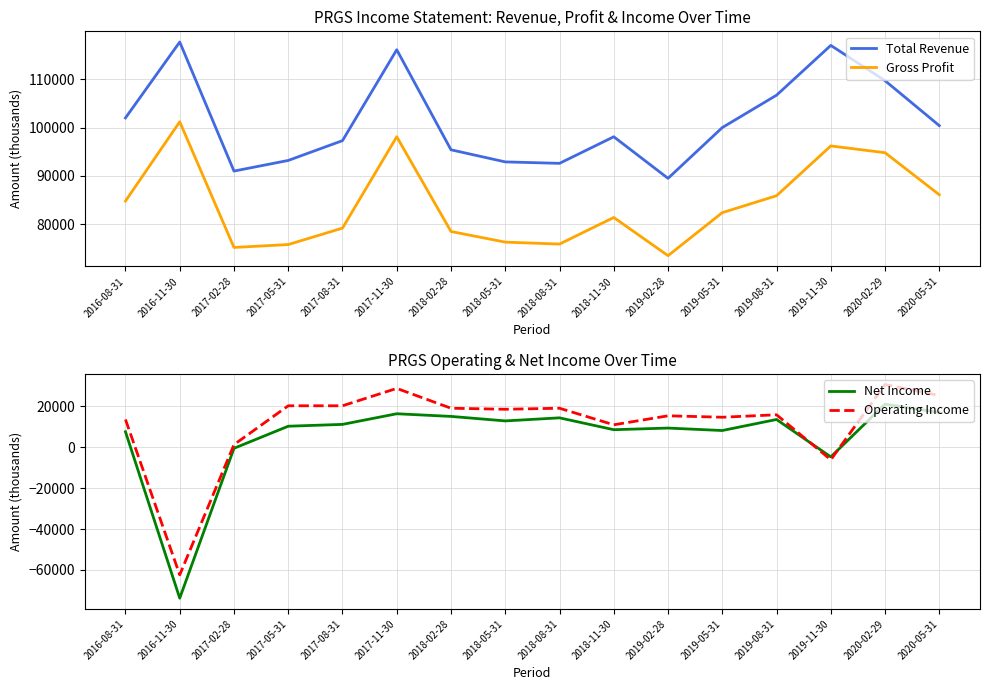

How many data points in Net Income are above 11200?

7